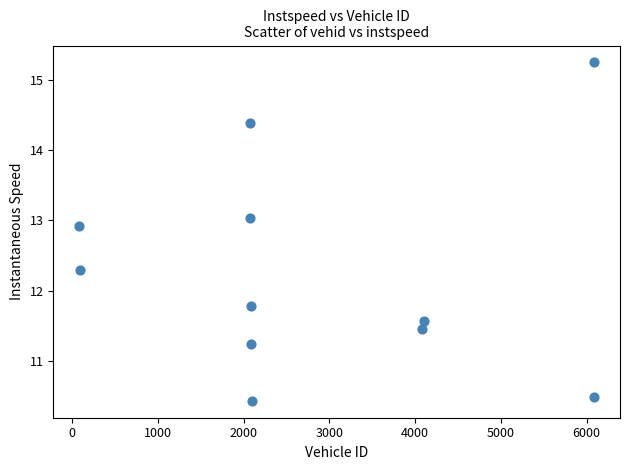

What is the average X value?

2813.6